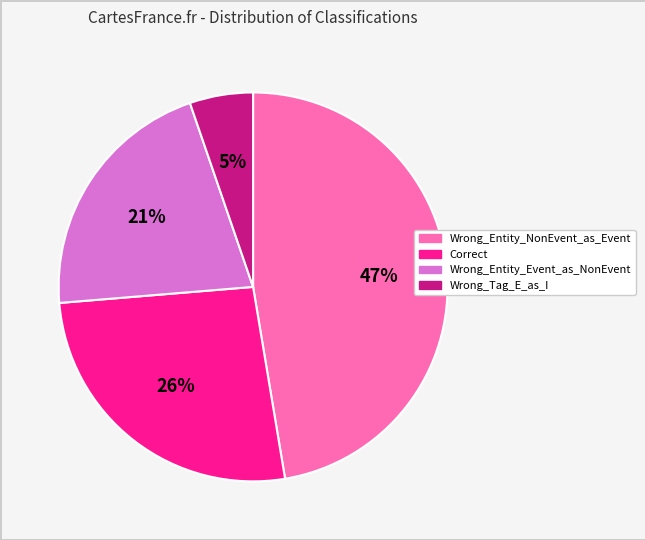

True or false: Wrong_Entity_Event_as_NonEvent accounts for 8% of the total.

False